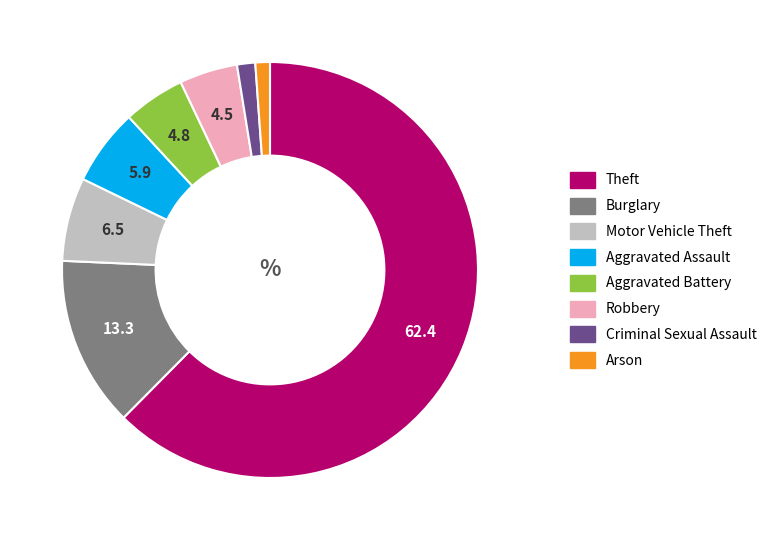

Which category has the biggest portion of the pie?

Theft